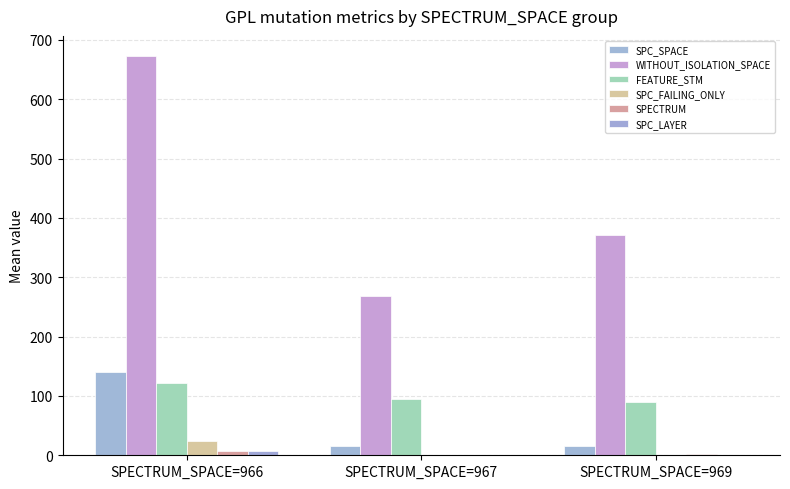

At how many categories does at least one series exceed 665?

1